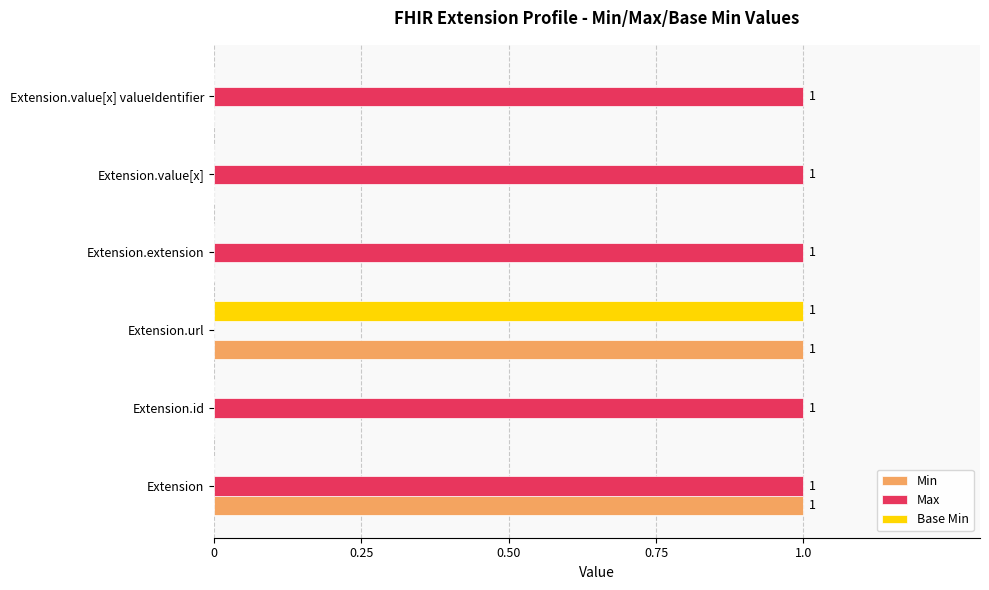

Is the value of Min at Extension greater than the value of Base Min at Extension?

Yes